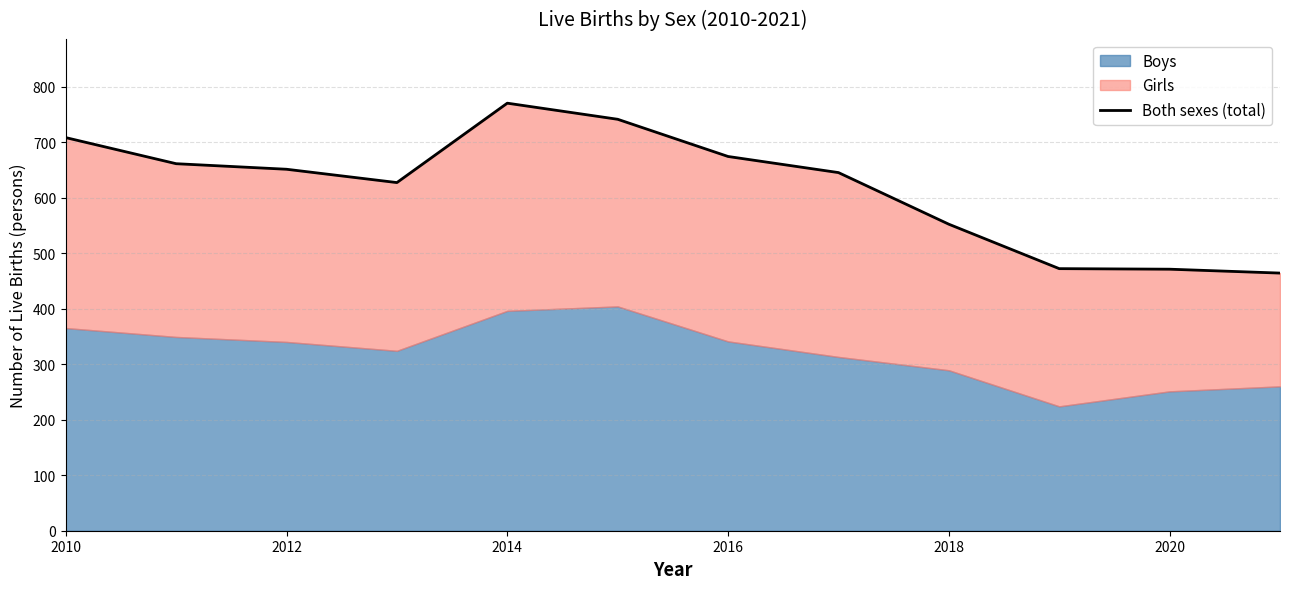

Does the chart display data point markers on the line(s)?

No